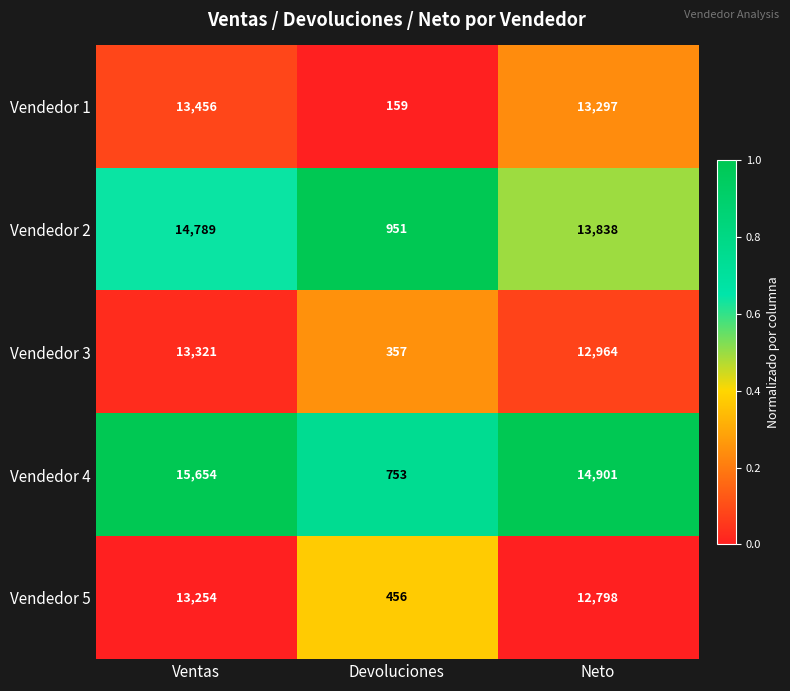

Is the value of Vendedor 4 at Devoluciones greater than the value of Vendedor 5 at Devoluciones?

Yes